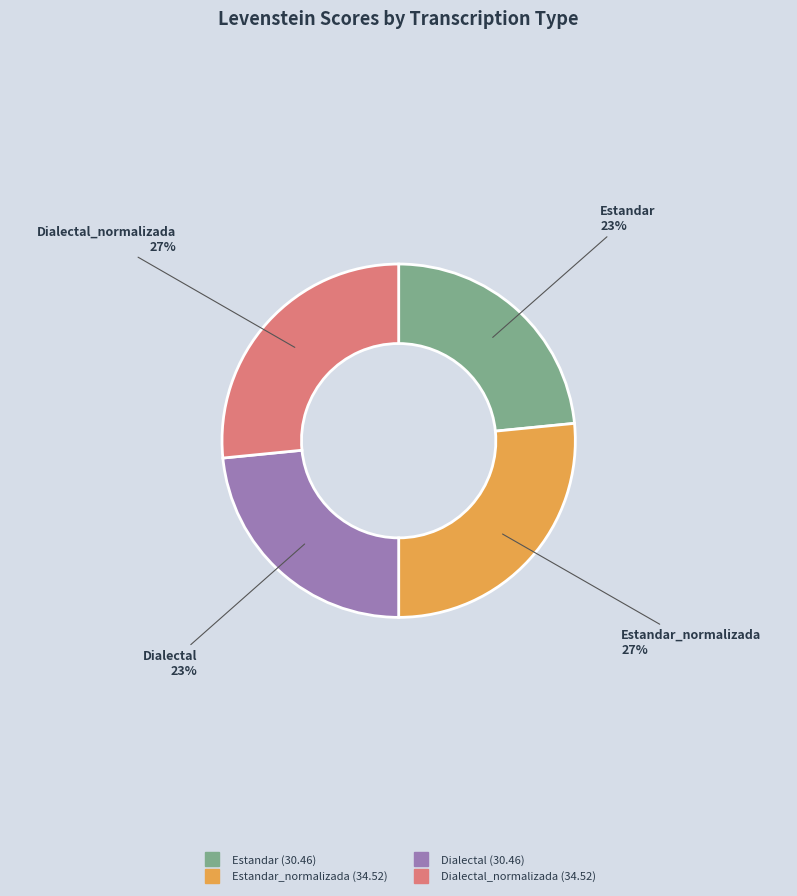

To the nearest percent, what is the average slice percentage?

25%